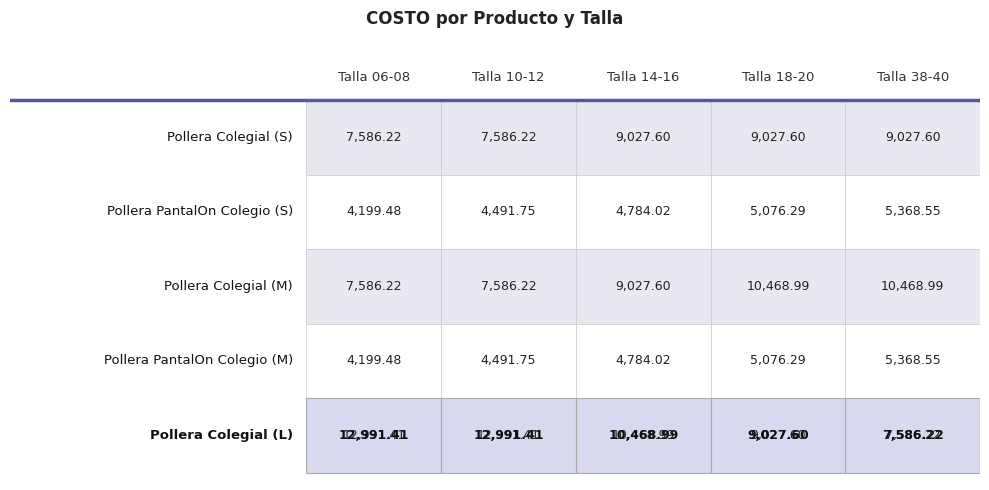

What value does the Pollera Colegial series have at 0?

7586.2